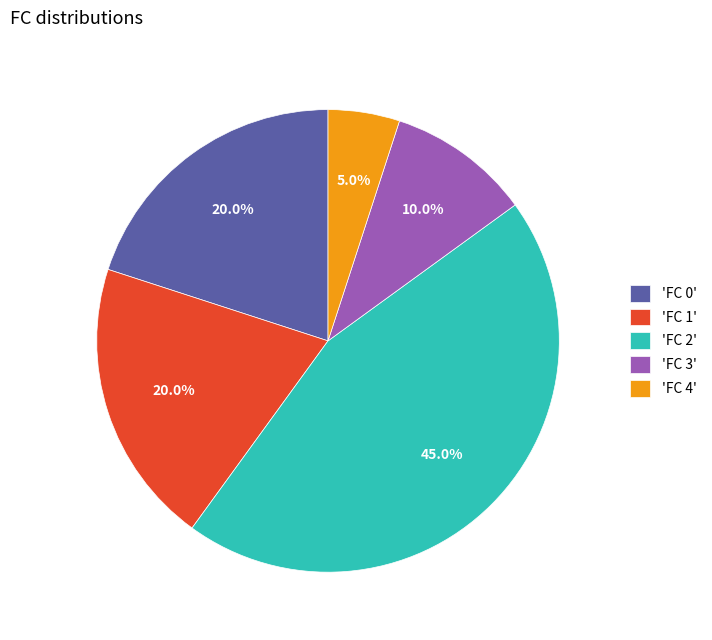

Between 'FC 3' and 'FC 4', which is larger?

'FC 3'